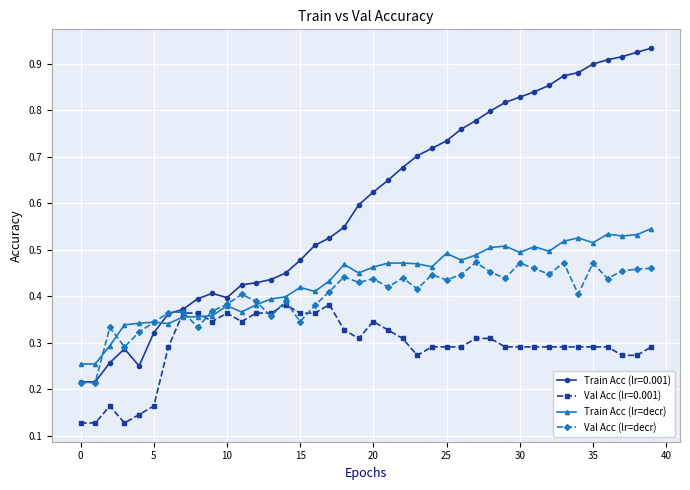

True or false: Train Acc (lr=decr) and Train Acc (lr=0.001) cross at least once.

True